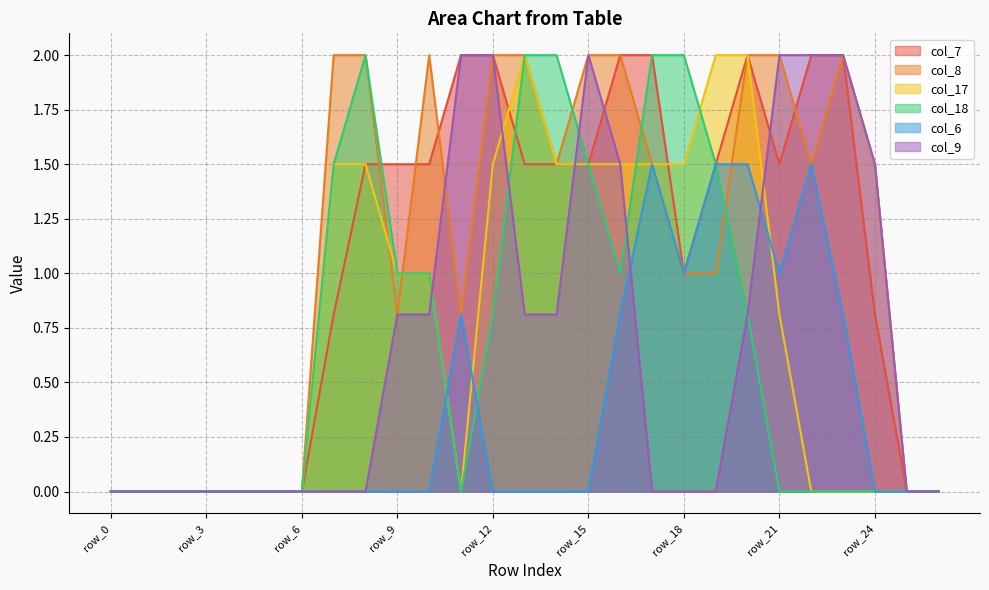

True or false: col_17 has a value of 0.5 at row_10.

False